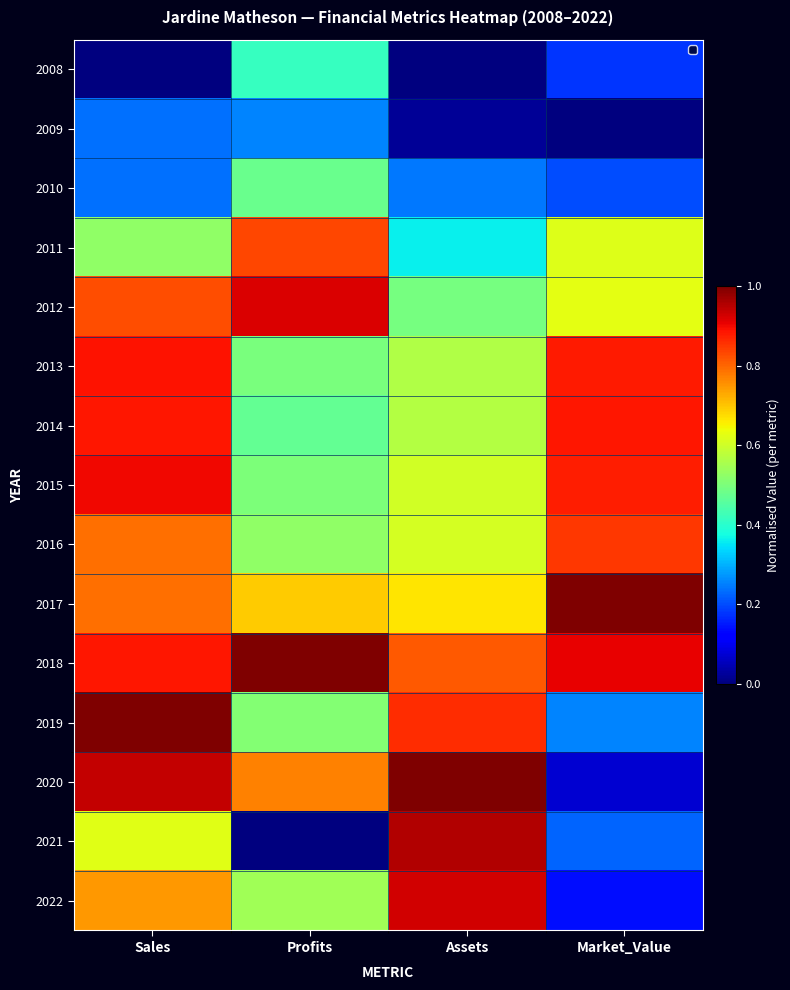

Reading right to left, list all the values displayed in this chart.

2008: Market_Value=0.2	Assets=0.0	Profits=0.4	Sales=0.0
2009: Market_Value=0.0	Assets=0.0	Profits=0.3	Sales=0.2
2010: Market_Value=0.2	Assets=0.2	Profits=0.5	Sales=0.2
2011: Market_Value=0.6	Assets=0.4	Profits=0.8	Sales=0.5
2012: Market_Value=0.6	Assets=0.5	Profits=0.9	Sales=0.8
2013: Market_Value=0.9	Assets=0.6	Profits=0.5	Sales=0.9
2014: Market_Value=0.9	Assets=0.6	Profits=0.5	Sales=0.9
2015: Market_Value=0.9	Assets=0.6	Profits=0.5	Sales=0.9
2016: Market_Value=0.9	Assets=0.6	Profits=0.5	Sales=0.8
2017: Market_Value=1.0	Assets=0.7	Profits=0.7	Sales=0.8
2018: Market_Value=0.9	Assets=0.8	Profits=1.0	Sales=0.9
2019: Market_Value=0.3	Assets=0.9	Profits=0.5	Sales=1.0
2020: Market_Value=0.1	Assets=1.0	Profits=0.8	Sales=0.9
2021: Market_Value=0.2	Assets=1.0	Profits=0.0	Sales=0.6
2022: Market_Value=0.1	Assets=0.9	Profits=0.5	Sales=0.7